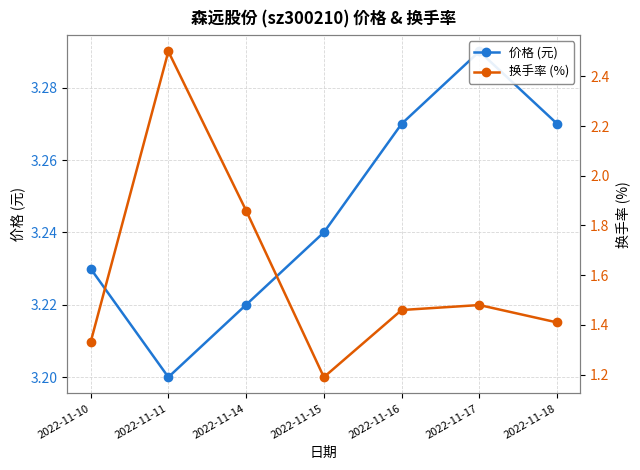

What is the total value across all series at 2022-11-16?

4.7